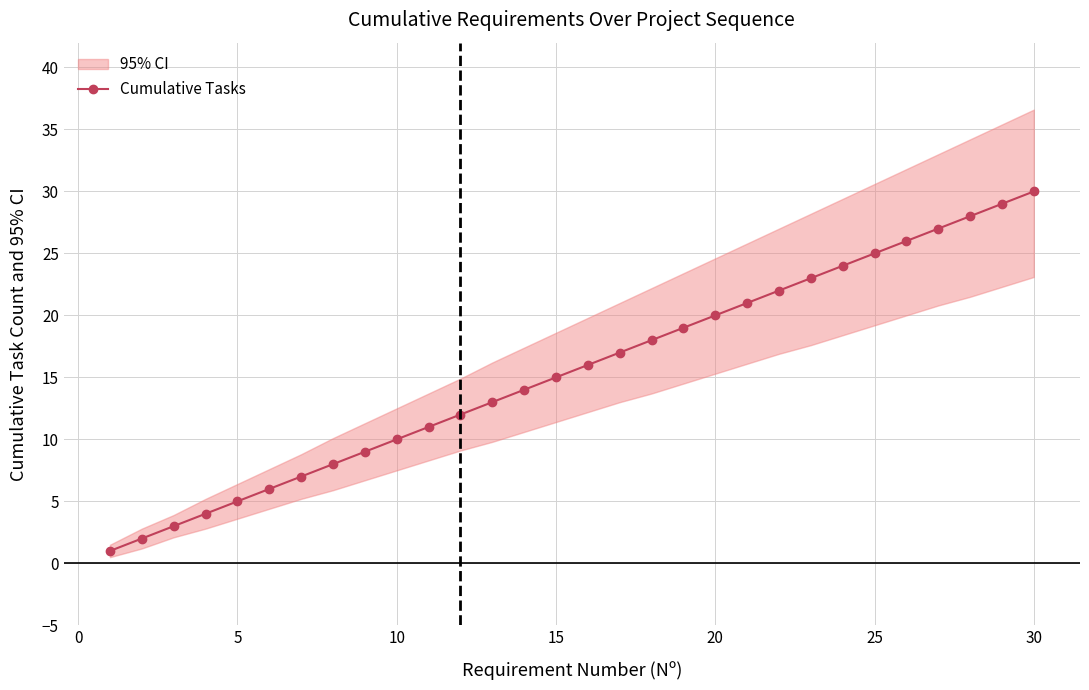

The value of Cumulative Tasks at 10 is 14. True or false?

False